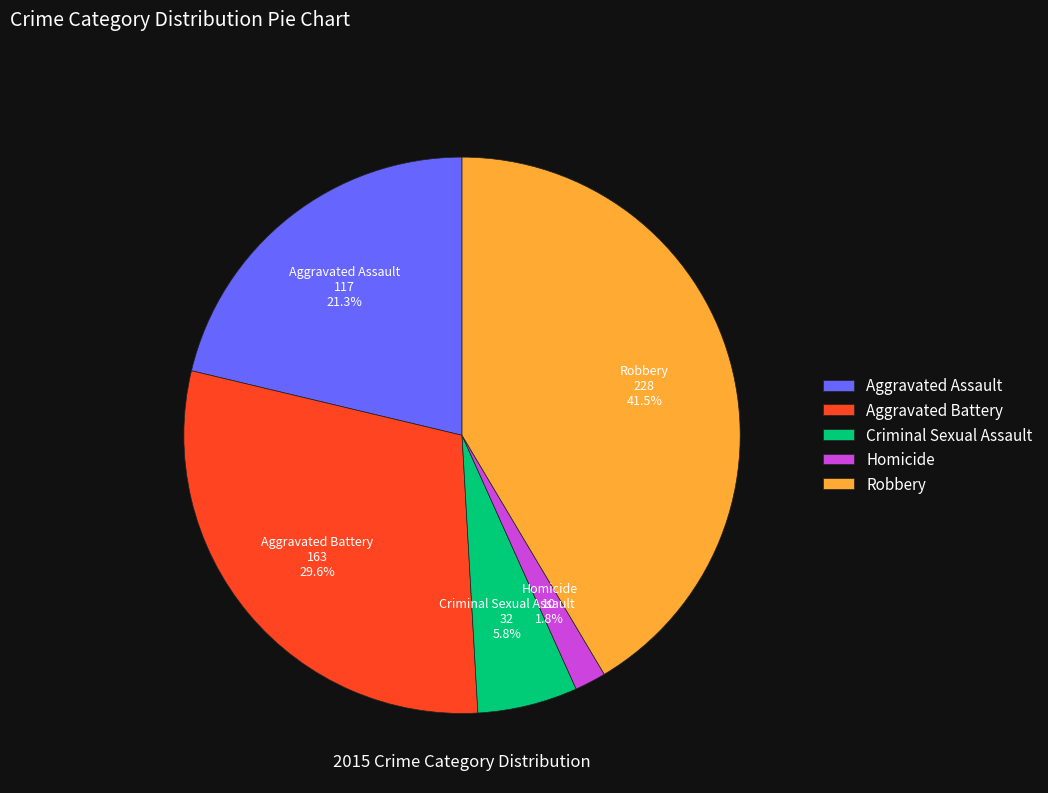

How many segments does this pie chart have?

5